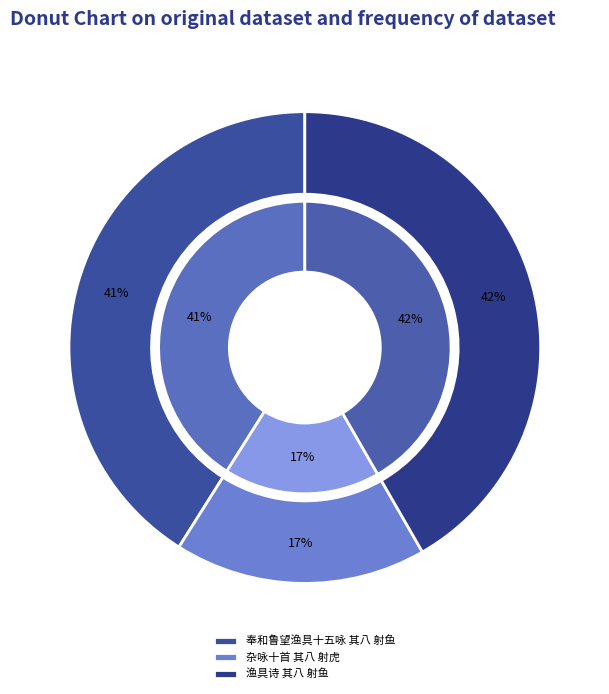

To the nearest percent, what percentage of the pie is 渔具诗 其八 射鱼?

42%